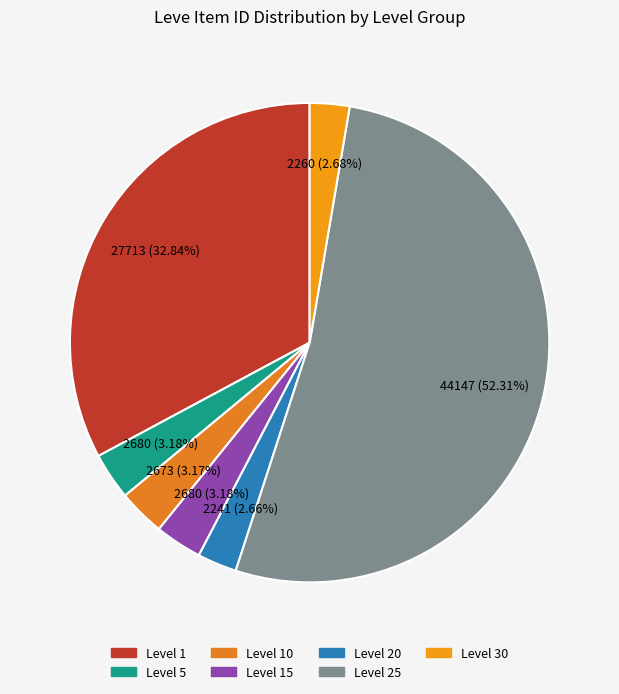

How many segments does this pie chart have?

7